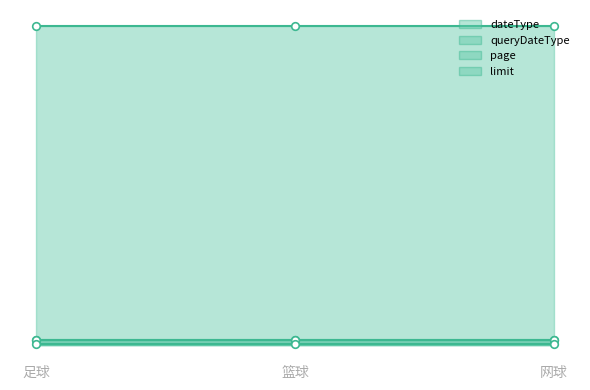

Which series contains the highest Y value?

limit